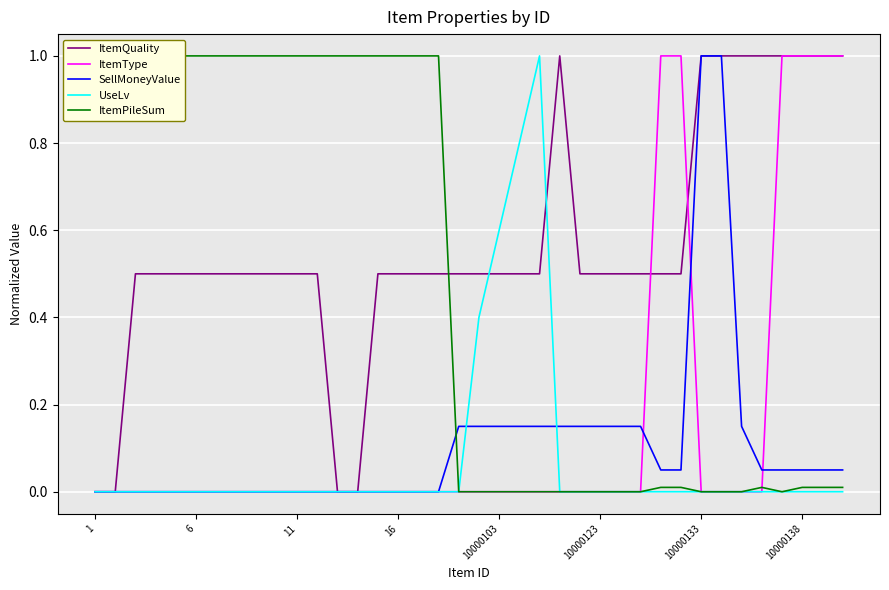

At how many categories does at least one series exceed 0?

38